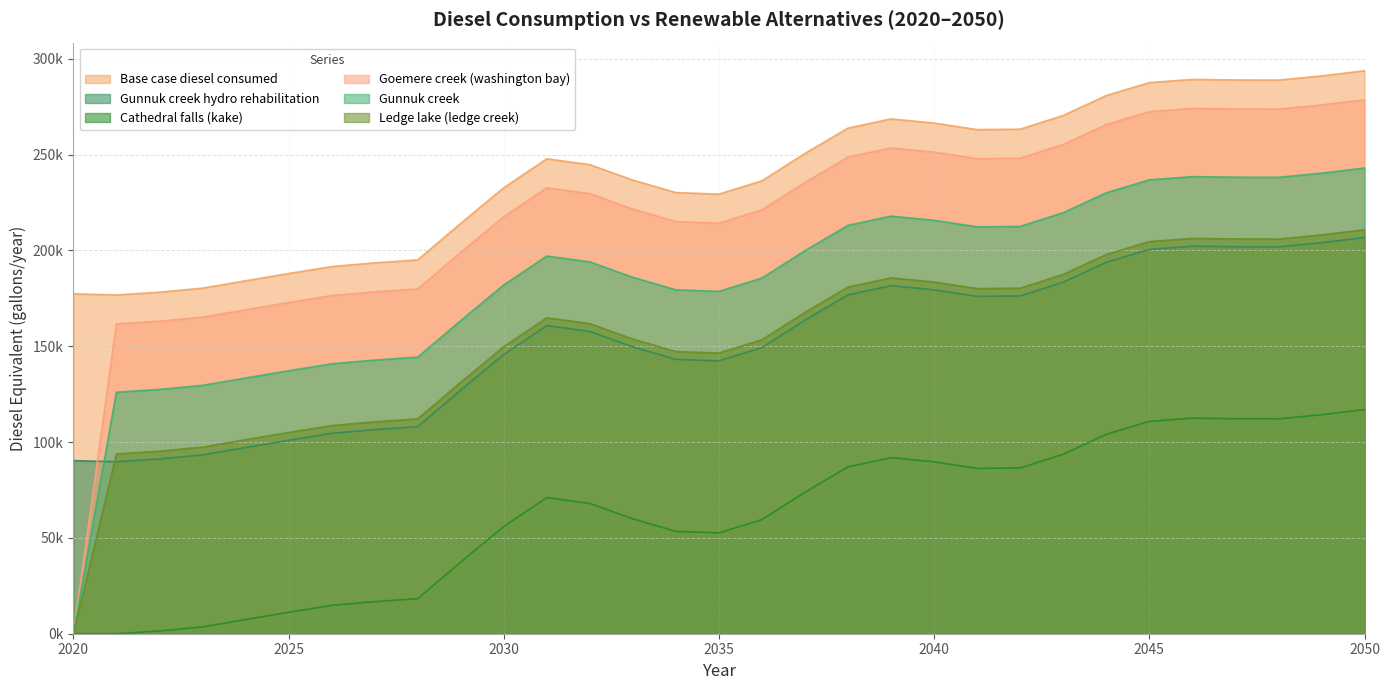

True or false: Gunnuk creek hydro rehabilitation has a value of 39386.8 at 2020.

False